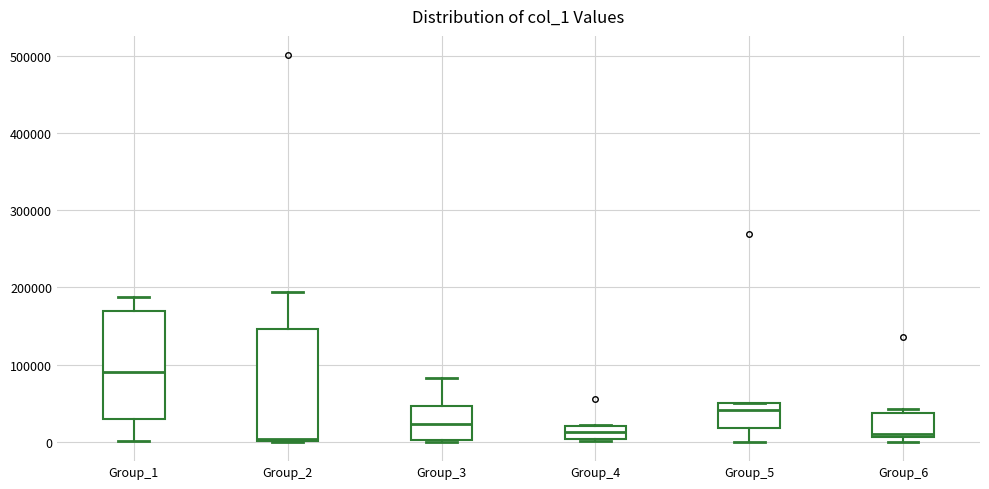

Where does the median line of the box for Group_3 sit on the y-axis? The values are not printed on the chart, so give them approximately, as read against the axis.

20000